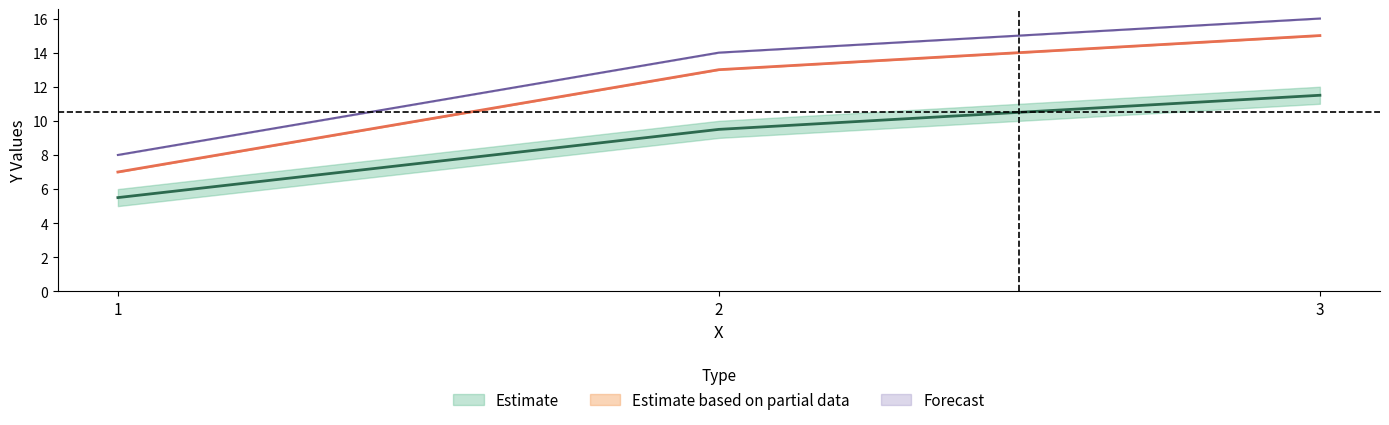

List the labels in order of Estimate based on partial data value, smallest first.

1, 2, 3